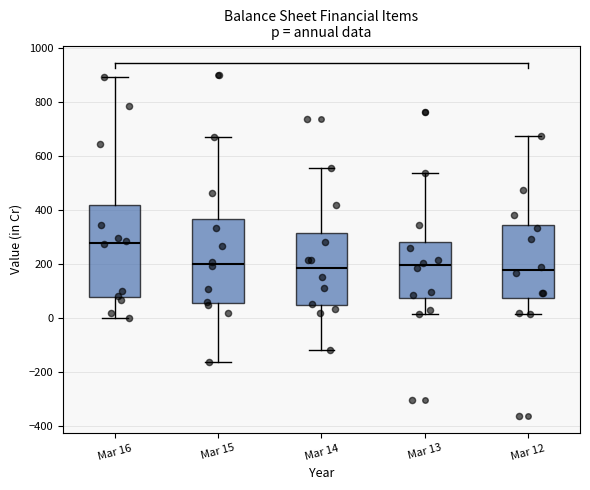

Comparing the boxes themselves (not the whiskers), which one is the tallest?

Mar 16